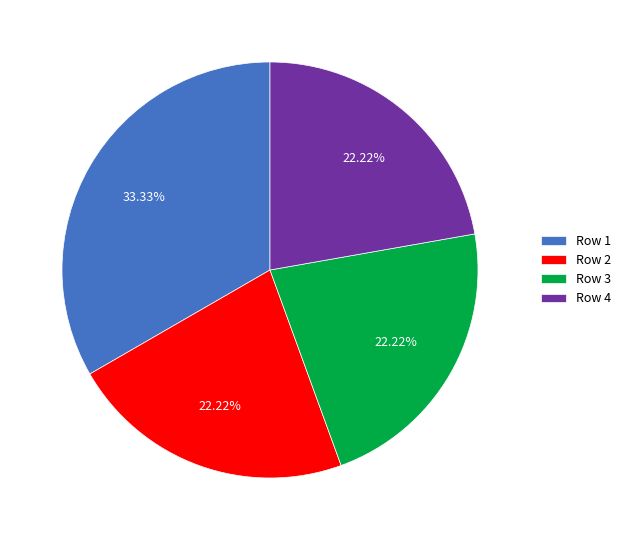

Does Row 4 account for over 50% of the chart?

No